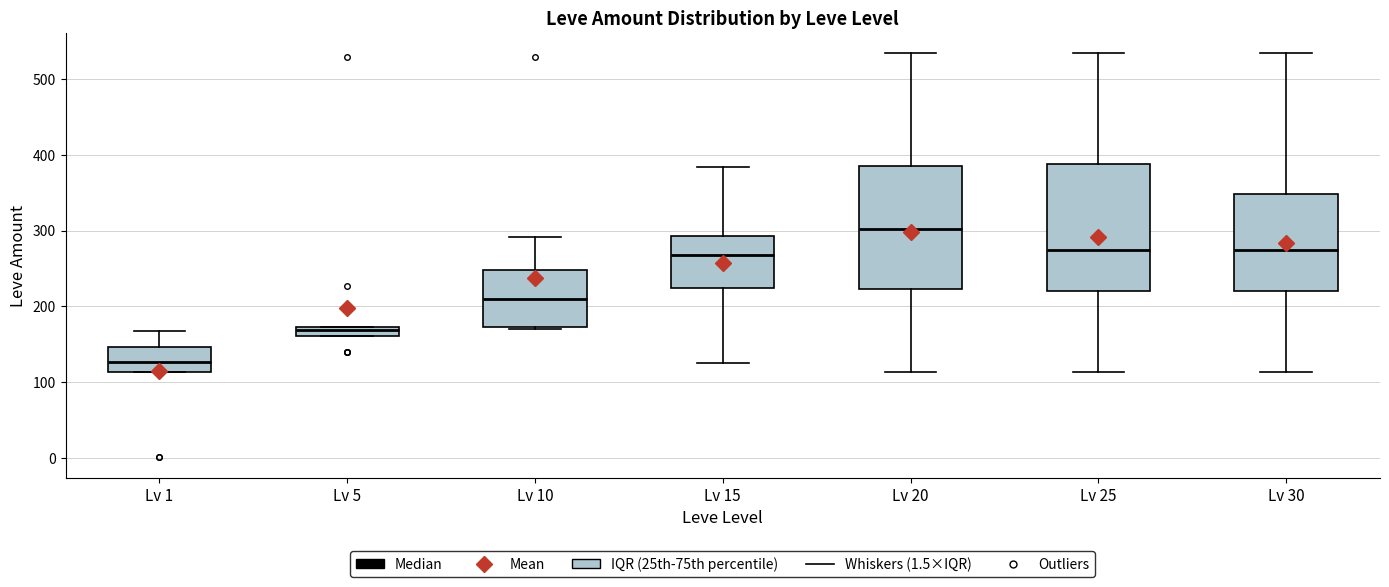

Which box's median line is the lowest?

Lv 1